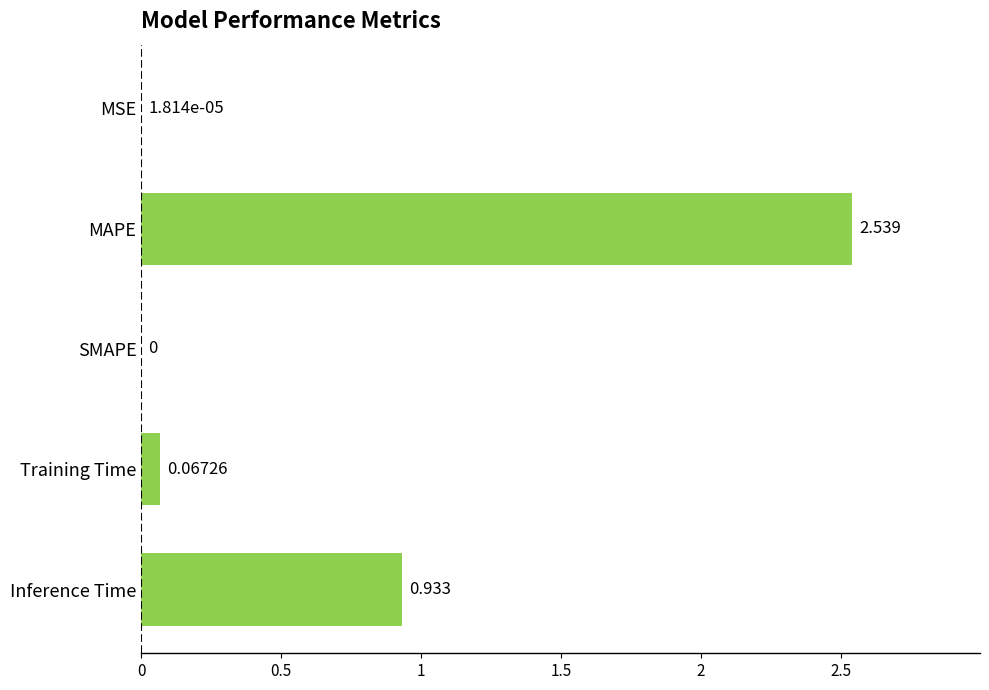

What is the average value?

0.7